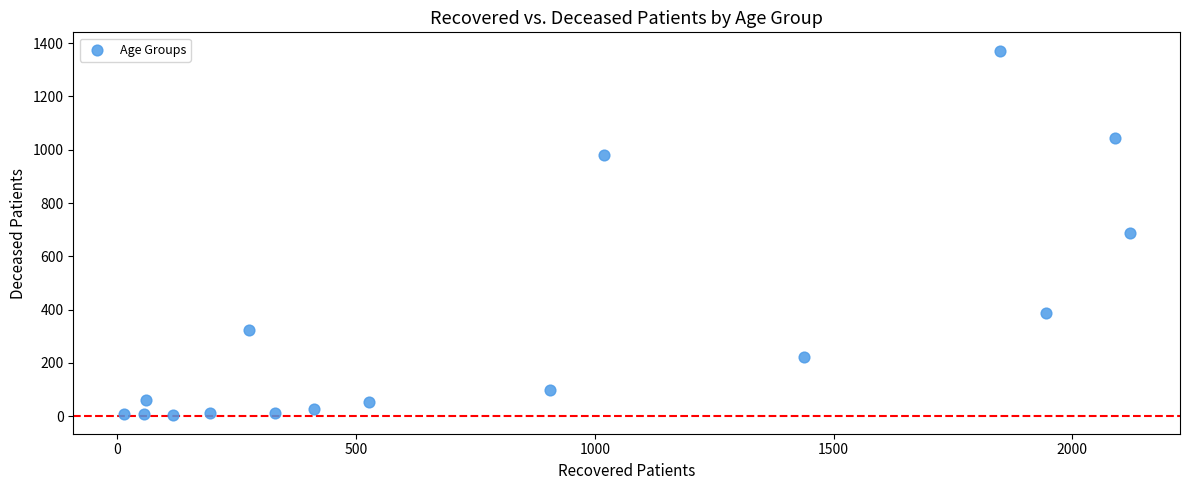

What is the range of X values (max minus min)?

2107